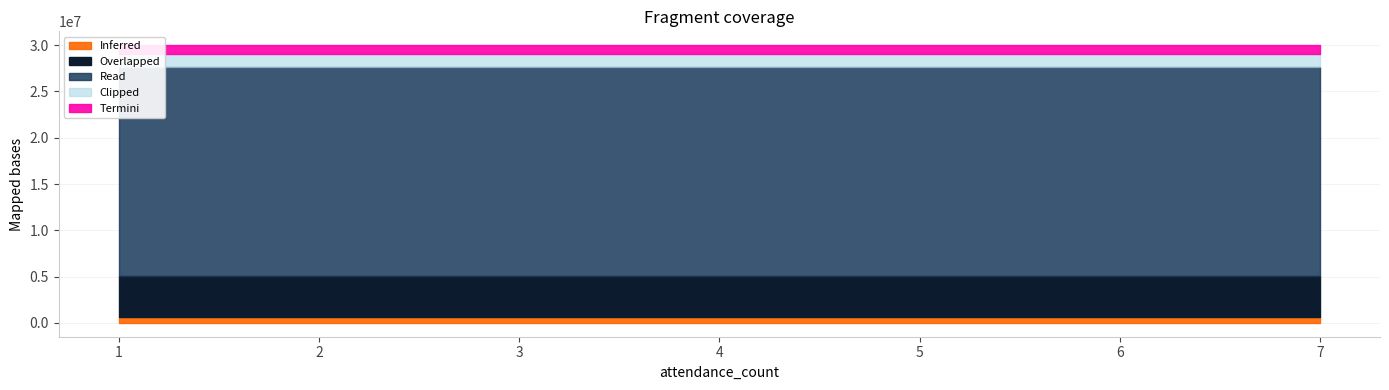

What is the maximum value shown in the chart?

30000070